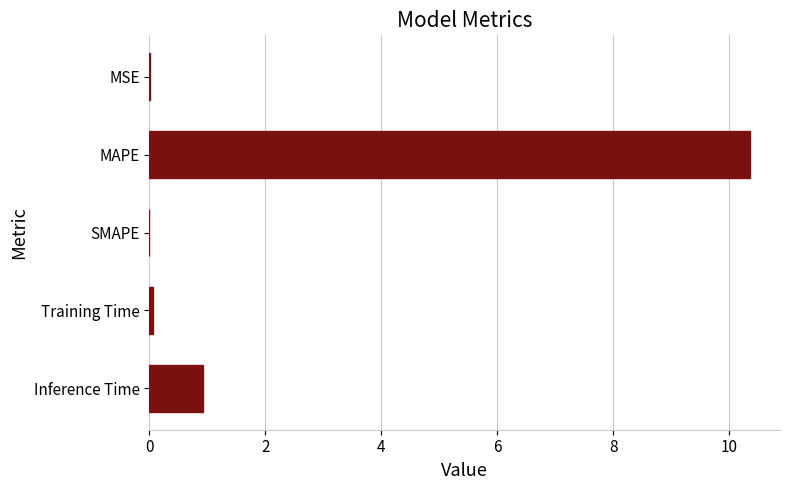

What is the maximum value shown in the chart?

10.4